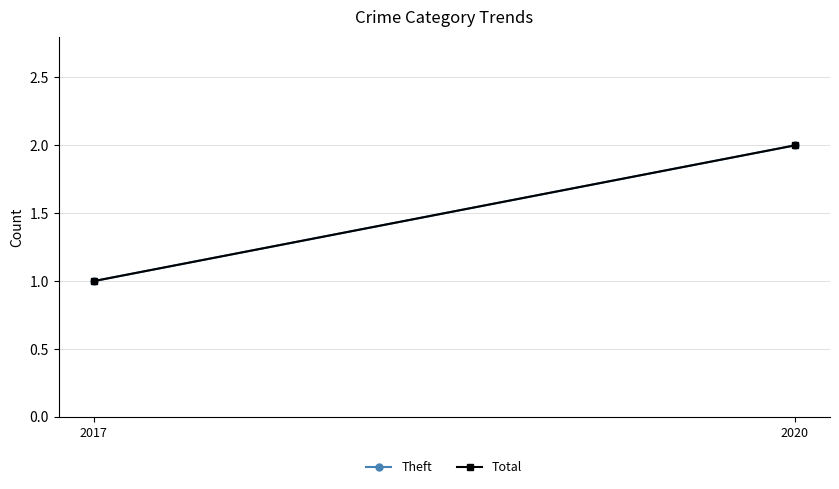

What is the minimum value for Theft?

1